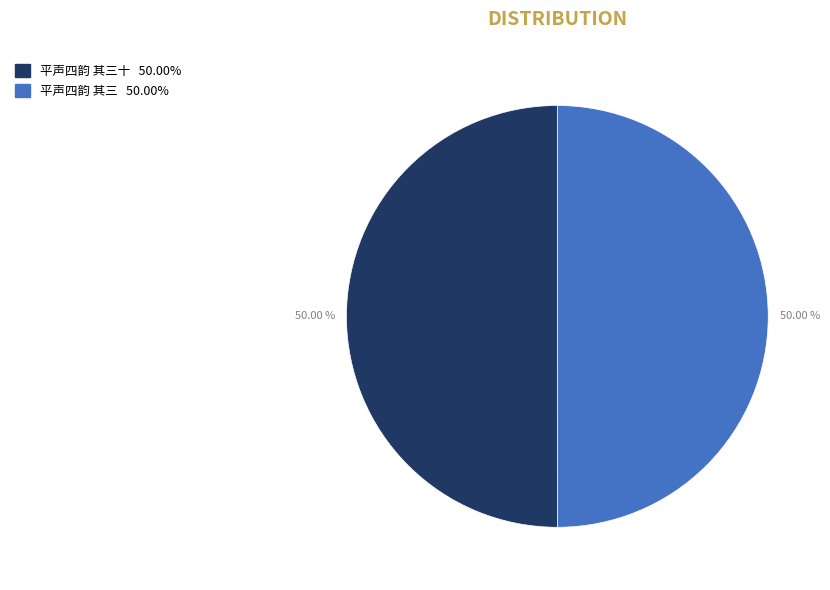

Count the number of slices in the pie.

2